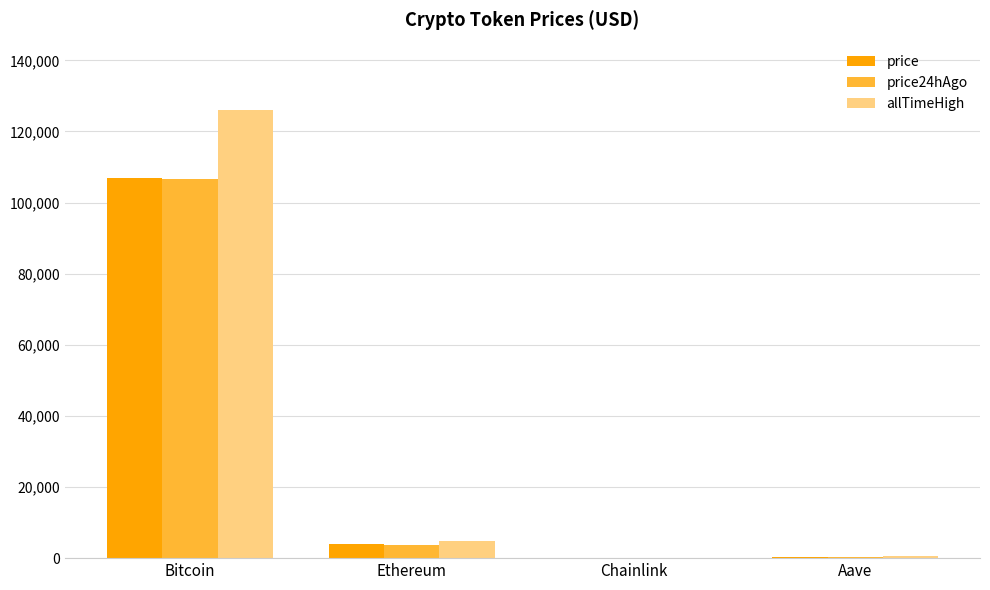

Which series changed the most between Bitcoin and Ethereum?

allTimeHigh